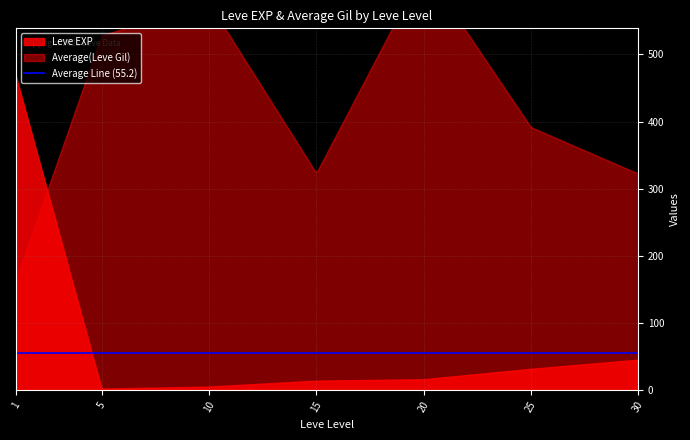

How many lines are shown in the chart?

2